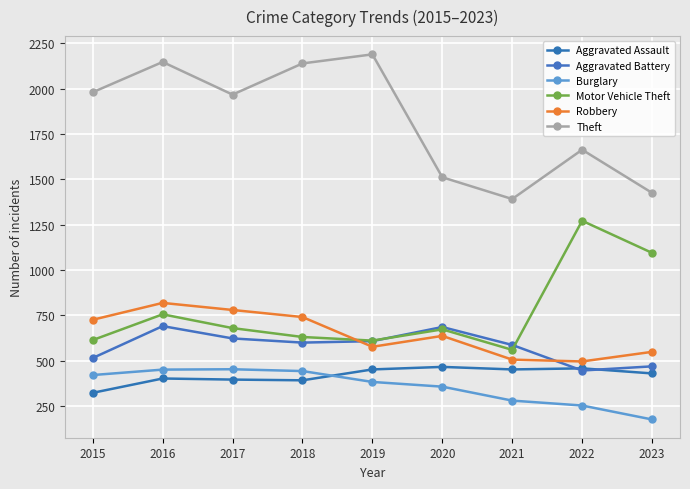

True or false: Aggravated Battery and Motor Vehicle Theft cross at least once.

True